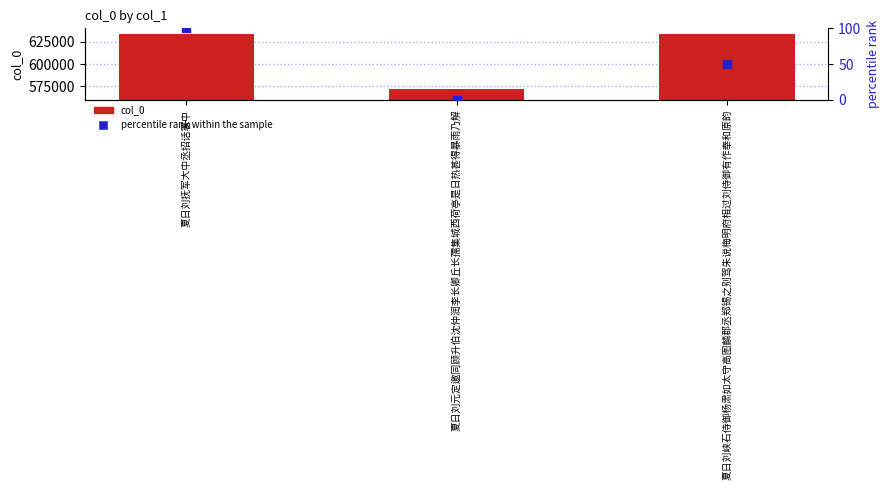

Which series reaches the maximum Y coordinate?

col_0